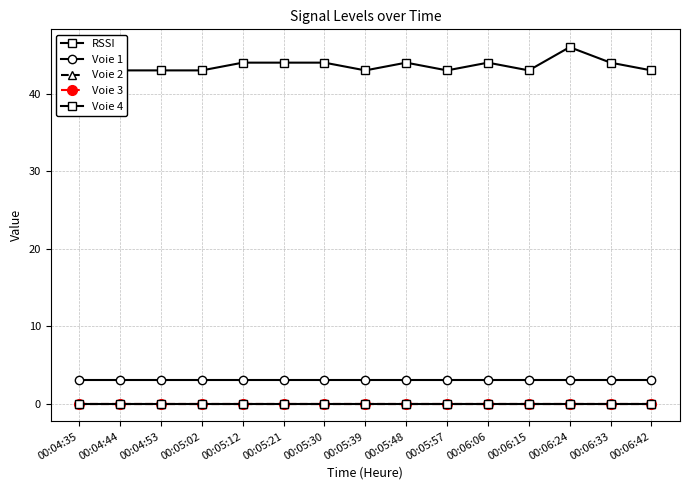

Rank the categories by Voie 3 value from lowest to highest.

00:04:35, 00:04:44, 00:04:53, 00:05:02, 00:05:12, 00:05:21, 00:05:30, 00:05:39, 00:05:48, 00:05:57, 00:06:06, 00:06:15, 00:06:24, 00:06:33, 00:06:42